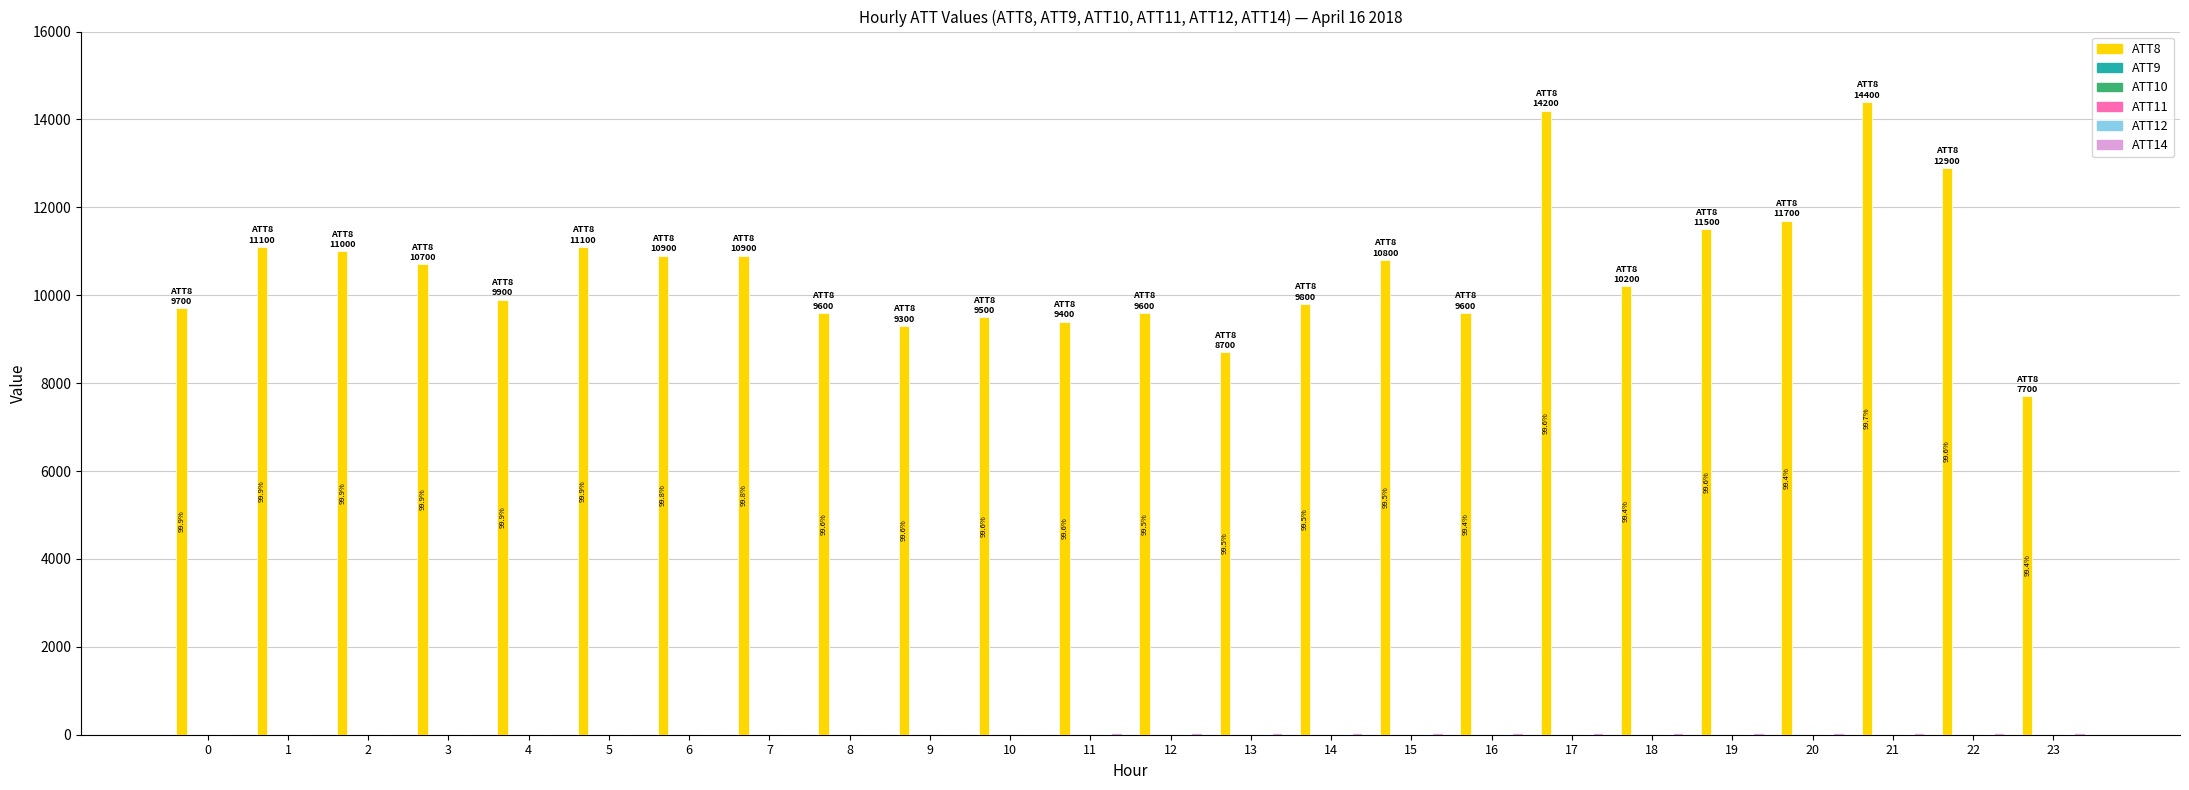

The value of ATT8 at 11 is 9400.0. True or false?

True